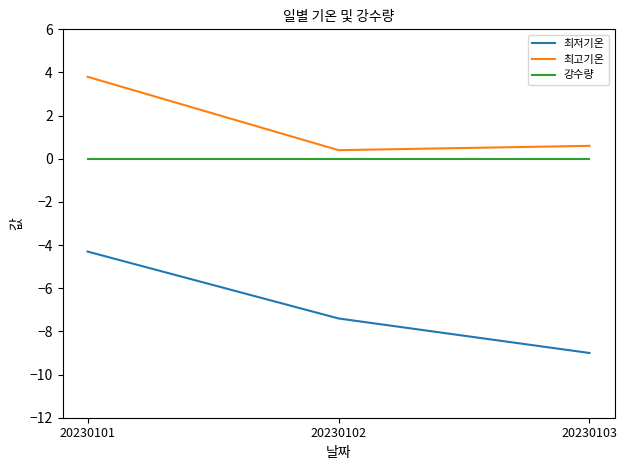

At which category is the sum across all series the highest?

20230101